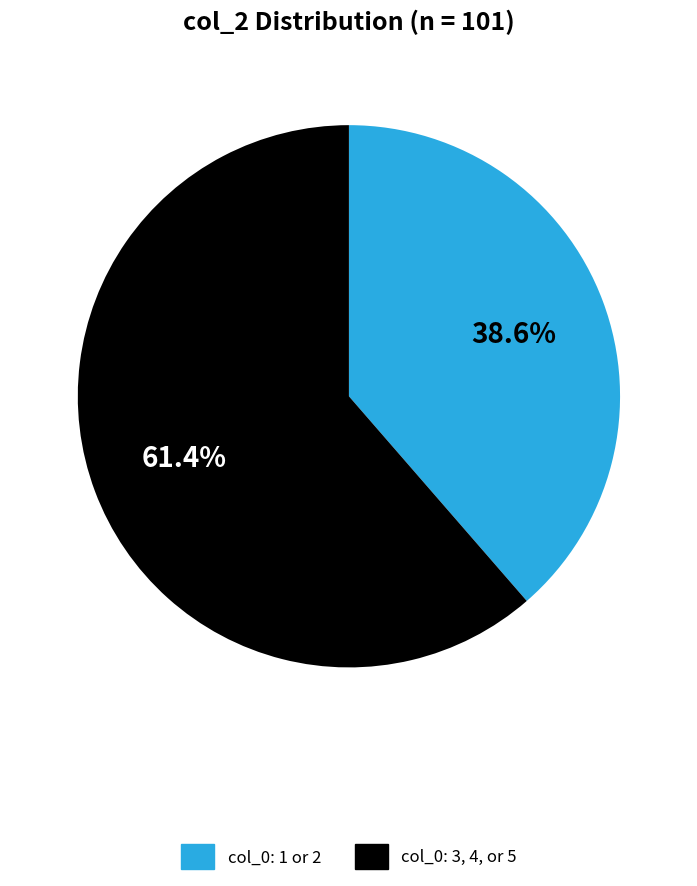

Is there any slice that represents more than half of the pie?

Yes